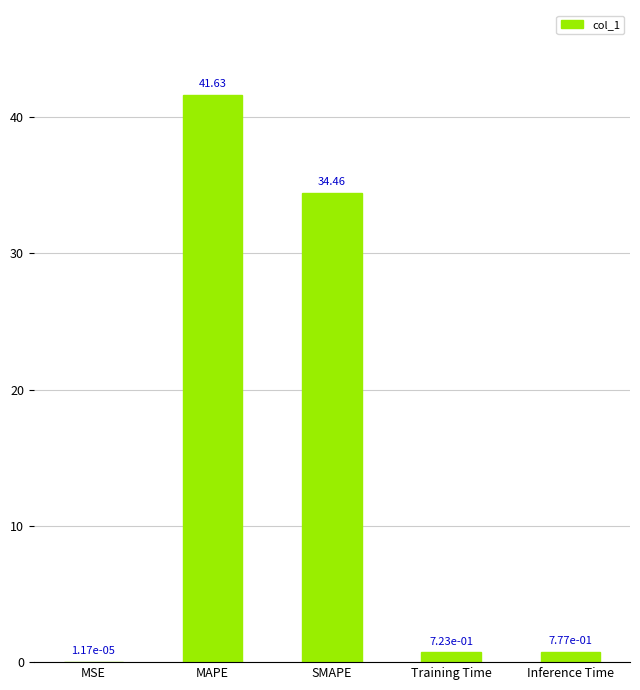

The chart shows a value of 41.6 at MAPE. True or false?

True